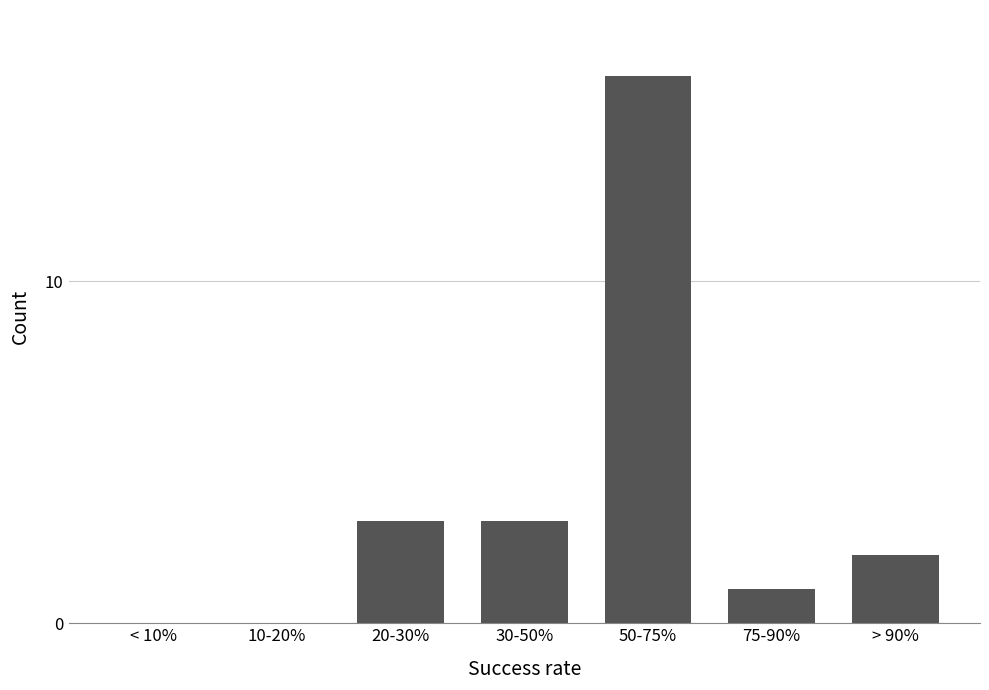

Reading right to left, transcribe all the data shown in this chart.

> 90%=2	75-90%=1	50-75%=16	30-50%=3	20-30%=3	10-20%=0	< 10%=0